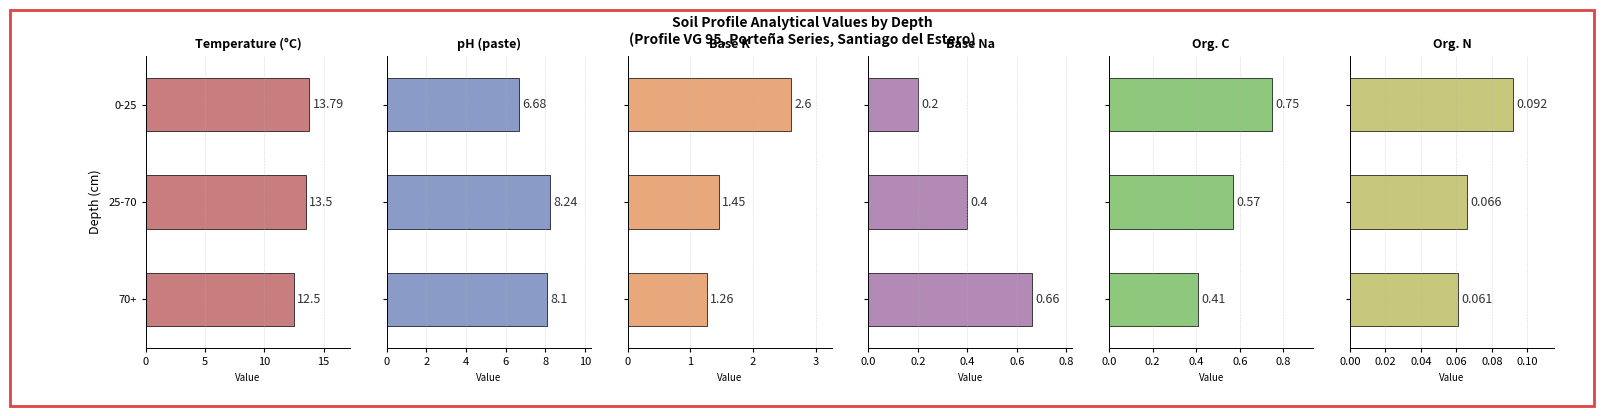

The Org. N series shows 0.1 at 0-25. True or false?

True